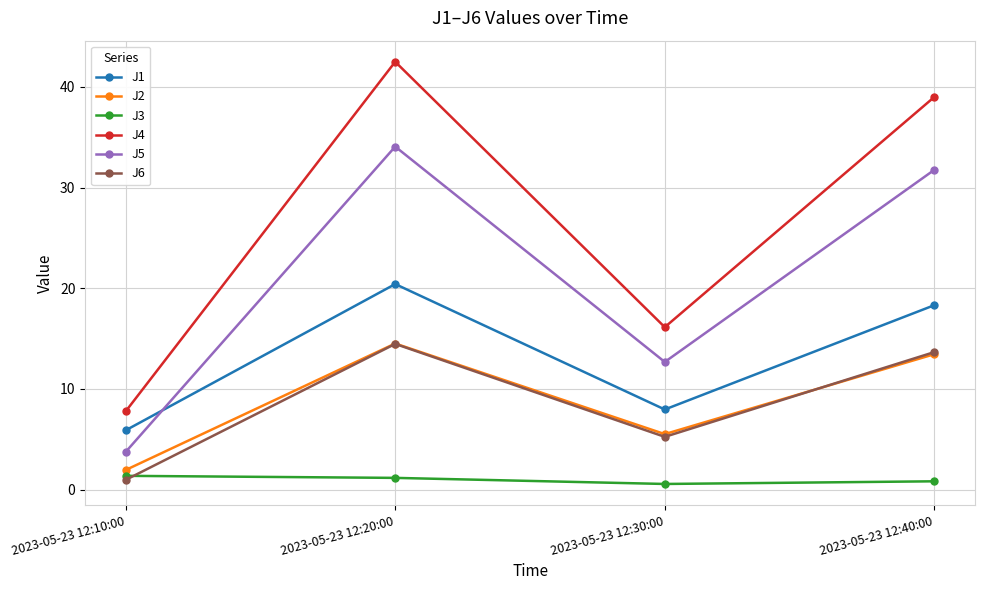

What is the label of the 2nd point from the left?

2023-05-23 12:20:00